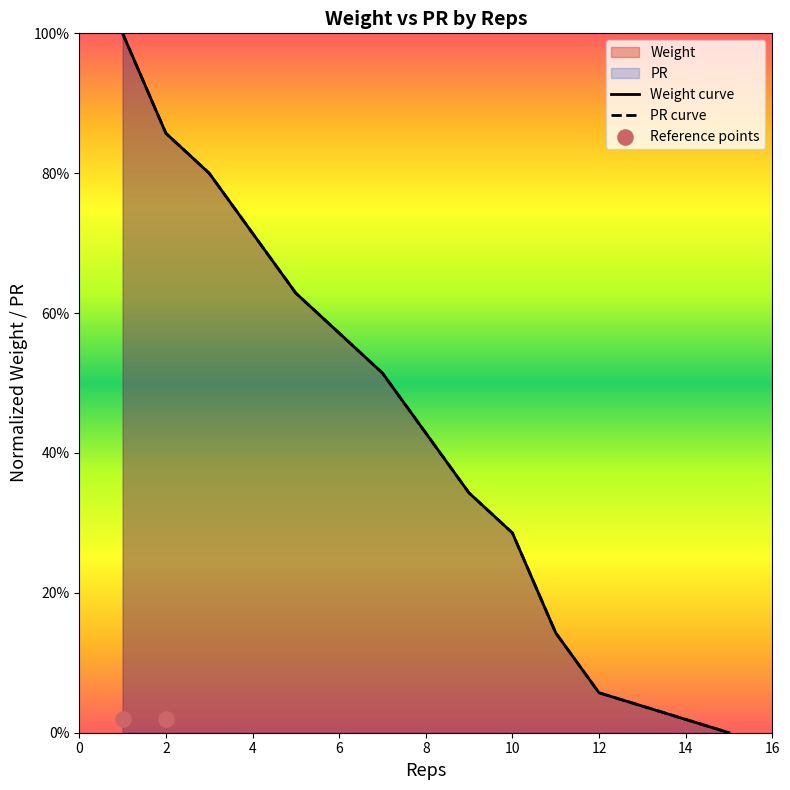

Is the value of PR at 5 greater than the value of Weight at 4?

Yes